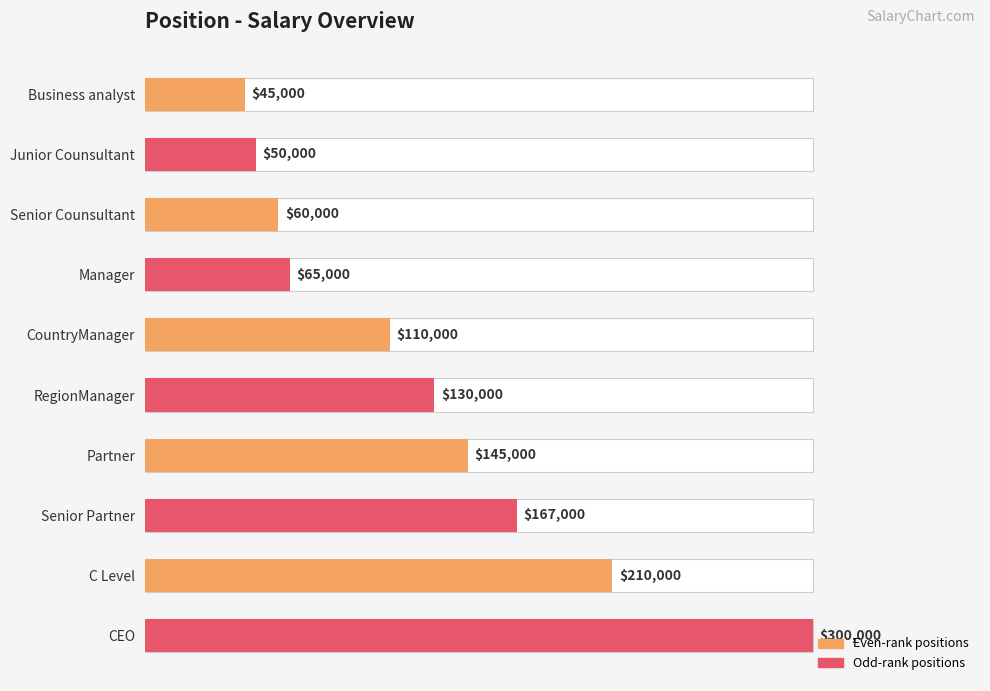

What is the approximate value at Business analyst?

45000